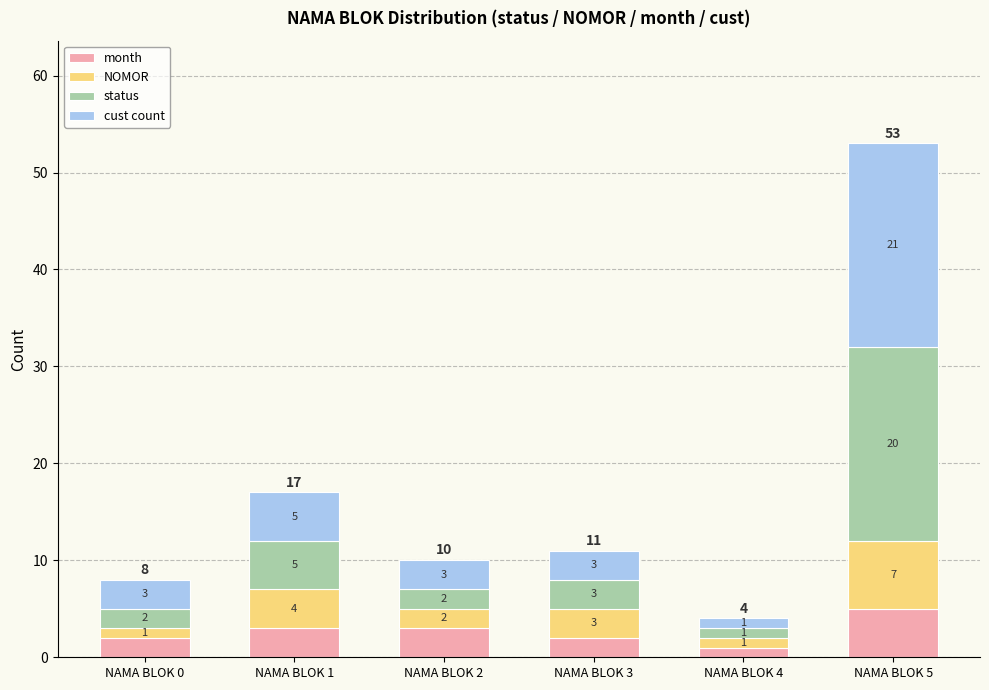

What are all the series names shown in the legend?

month, NOMOR, status, cust count